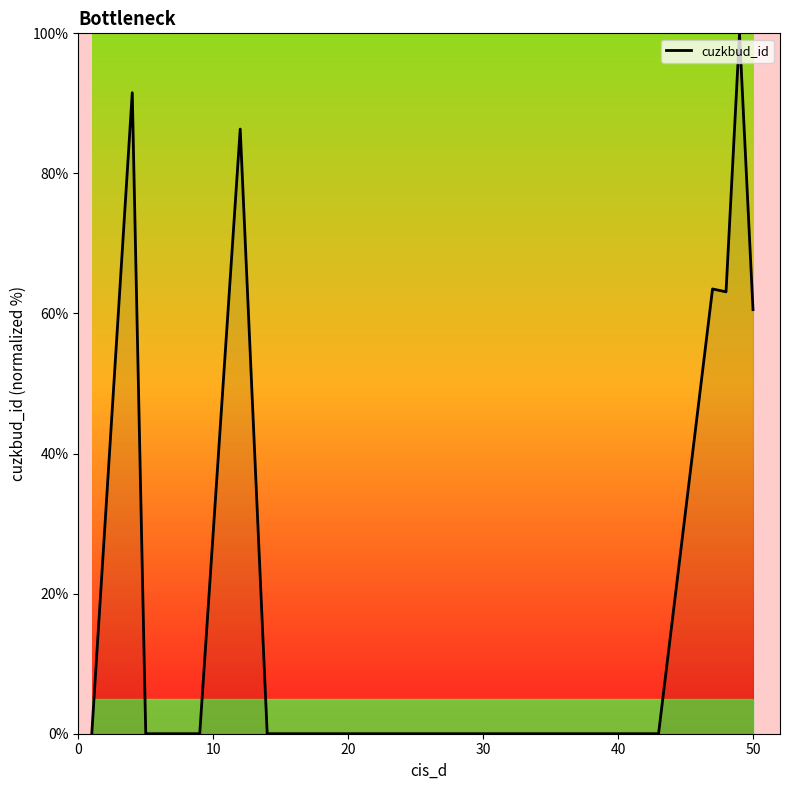

What is the maximum value shown in the chart?

100.0